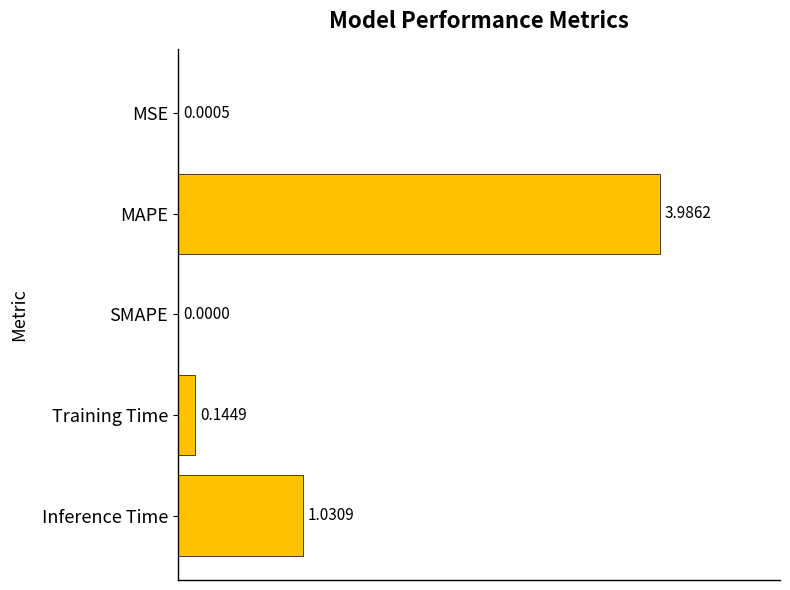

What is the change in value from MAPE to SMAPE?

-4.0